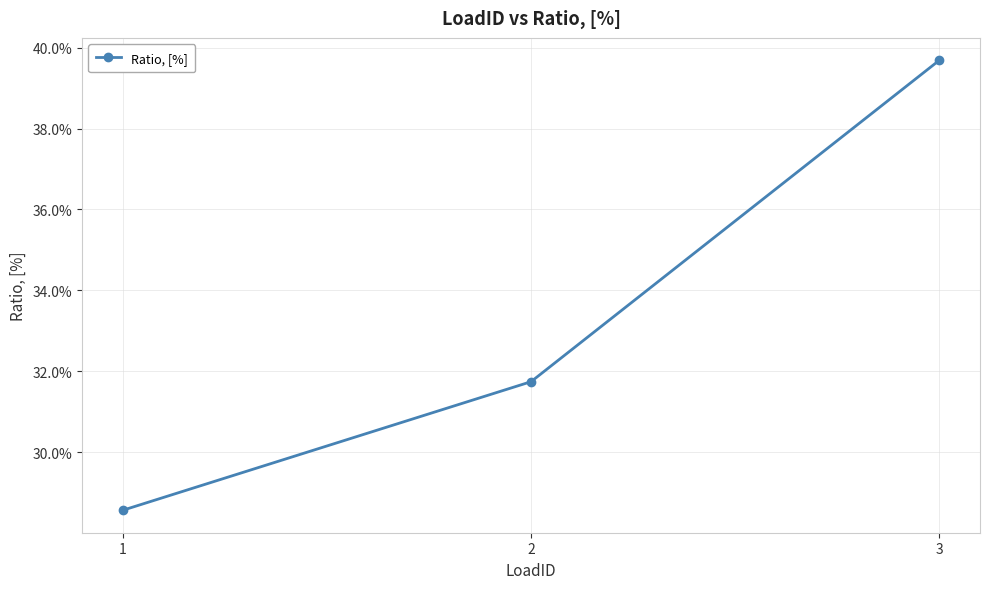

Does the chart have visible grid lines?

Yes